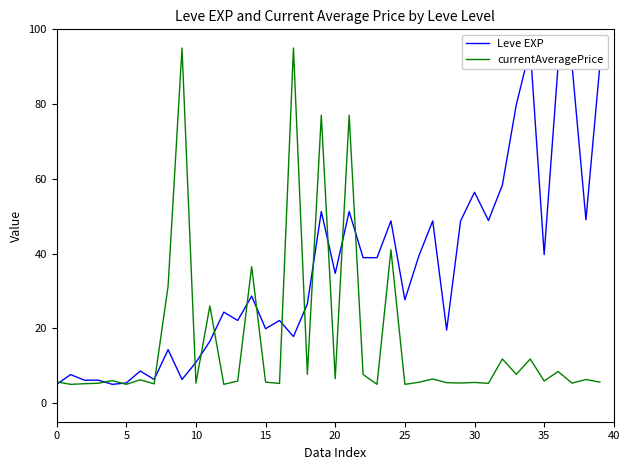

What value does the currentAveragePrice series have at 13?

5.9